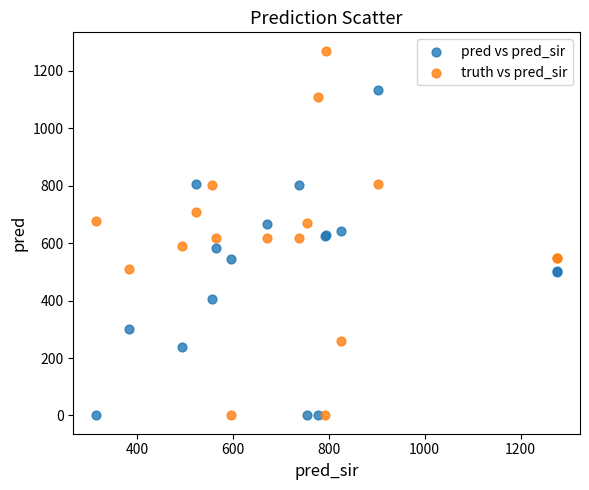

Which series has the widest spread of Y values?

truth vs pred_sir